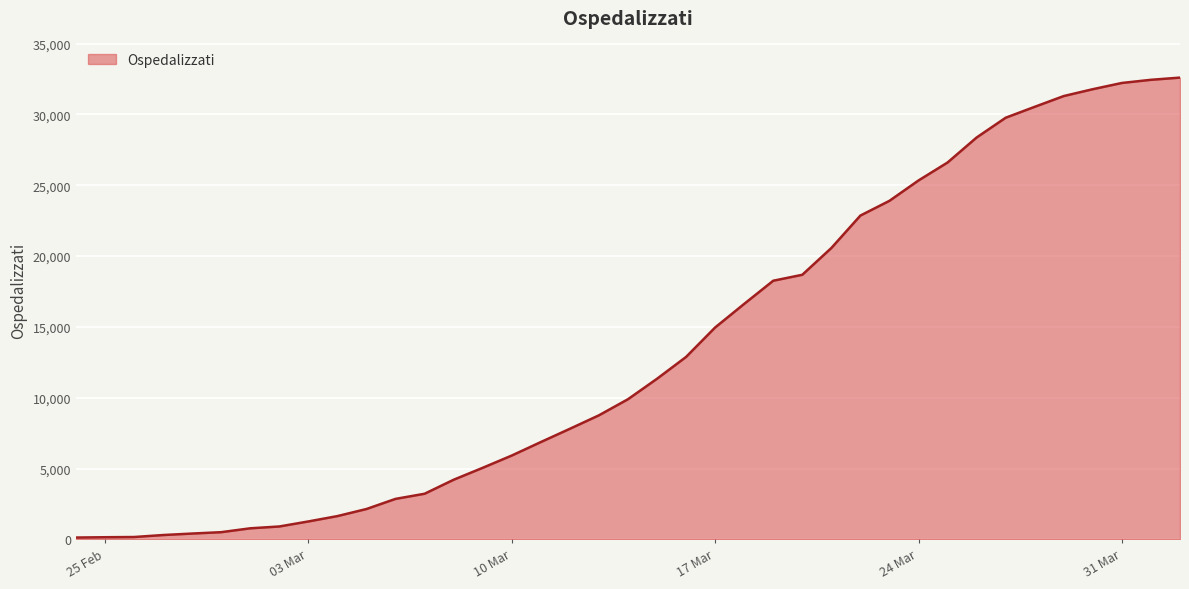

What is the difference between the maximum and minimum values?

32466